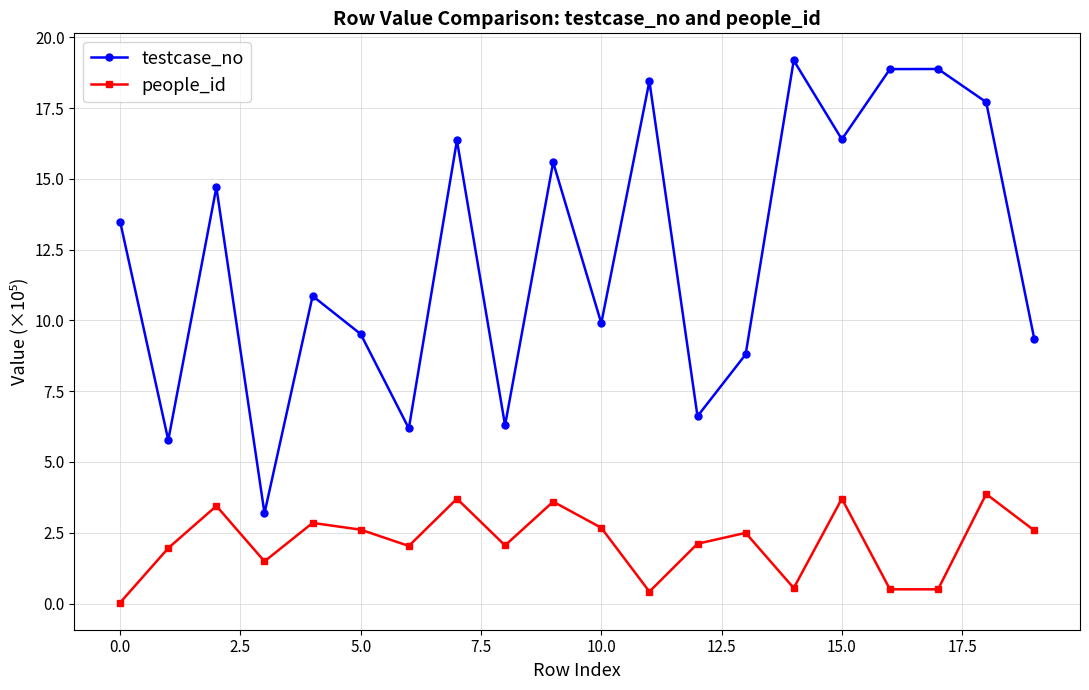

Which series has the largest total across all categories?

testcase_no